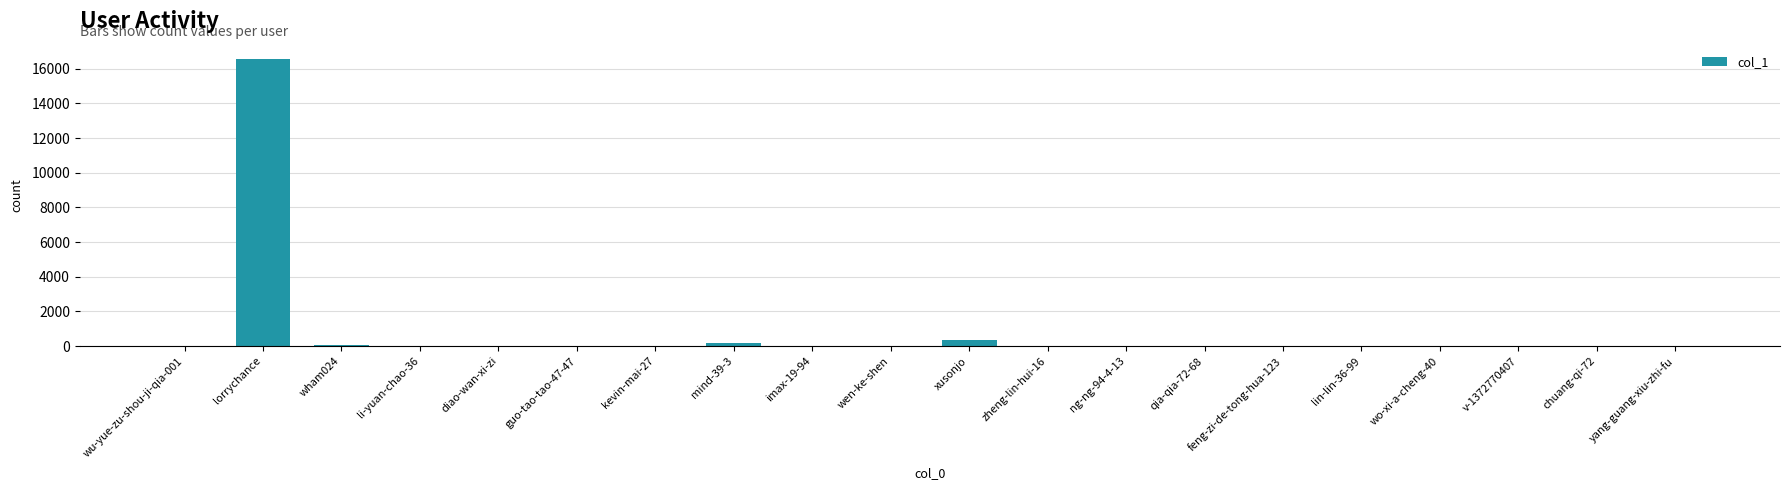

Is it true that the value at diao-wan-xi-zi is 0?

True